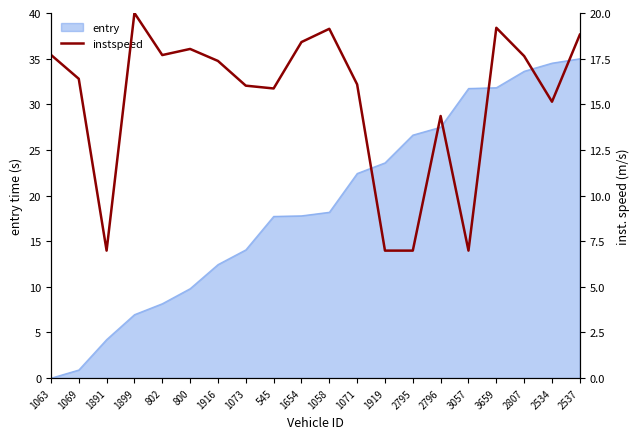

Is it true that the value at 1899 is 20.0?

True